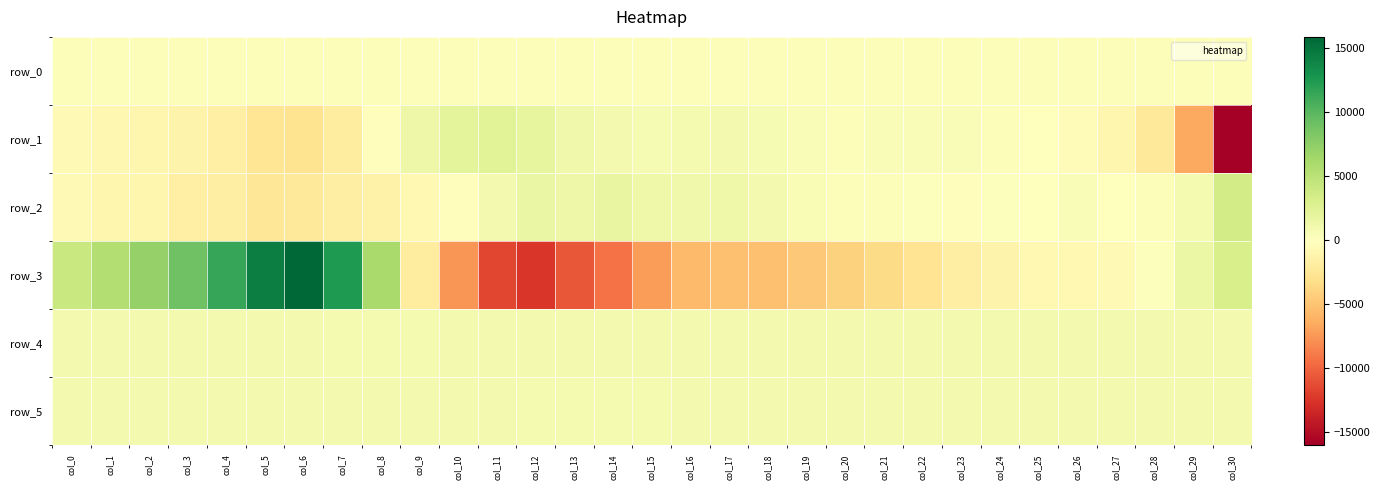

Reading left to right, list all the values displayed in this chart.

row_0: 251.6	251.7	251.7	251.8	251.8	251.9	251.9	252.0	252.0	252.1	252.1	252.2	252.2	252.3	252.3	252.4	252.4	252.5	252.5	252.6	252.6	252.7	252.7	252.8	252.8	252.9	252.9	253.0	253.0	253.0	253.1
row_1: -662.0	-819.0	-949.0	-1197.0	-1634.0	-2629.0	-2862.0	-1975.0	-227.0	1432.0	2086.0	2326.0	1897.0	1182.0	828.0	617.0	743.0	866.0	650.0	331.0	260.0	375.0	441.0	391.0	253.0	-83.0	-298.0	-1020.0	-2324.0	-6541.0	-15973.0
row_2: -593.0	-949.0	-1008.0	-1608.0	-1734.0	-2419.0	-2368.0	-1720.0	-1372.0	-749.0	-213.0	946.0	1633.0	1370.0	1763.0	1318.0	1195.0	1211.0	825.0	468.0	316.0	218.0	187.0	-239.0	85.0	65.0	414.0	-4.0	235.0	738.0	3499.0
row_3: 4067.0	5511.0	7146.0	8934.0	11436.0	14306.0	15878.0	12466.0	6140.0	-1966.0	-7590.0	-11578.0	-12415.0	-10727.0	-9354.0	-7215.0	-5586.0	-5189.0	-5200.0	-4750.0	-4071.0	-3520.0	-2768.0	-1783.0	-1279.0	-702.0	-742.0	-570.0	111.0	1537.0	3097.0
row_4: 827.0	826.0	826.0	826.0	834.0	829.0	828.0	821.0	814.0	818.0	826.0	828.0	827.0	833.0	830.0	829.0	828.0	828.0	825.0	828.0	828.0	825.0	830.0	826.0	829.0	829.0	832.0	830.0	831.0	828.0	832.0
row_5: 831.0	828.0	829.0	828.0	824.0	831.0	828.0	828.0	824.0	828.0	825.0	825.0	823.0	823.0	823.0	820.0	825.0	827.0	827.0	829.0	829.0	831.0	831.0	831.0	833.0	832.0	832.0	829.0	829.0	827.0	826.0